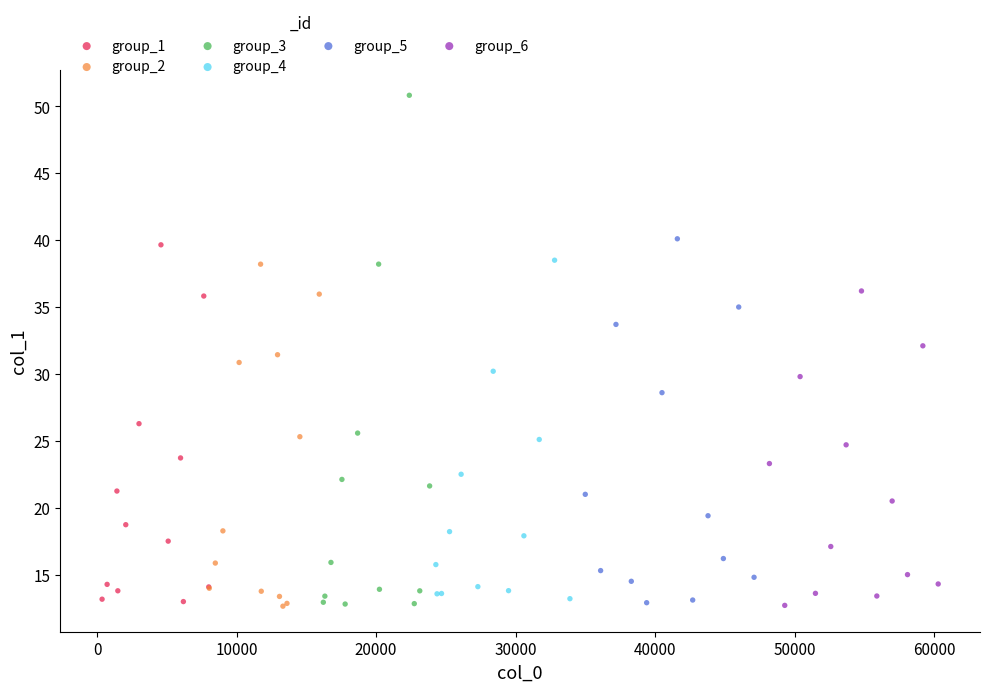

Which series contains the highest Y value?

group_3